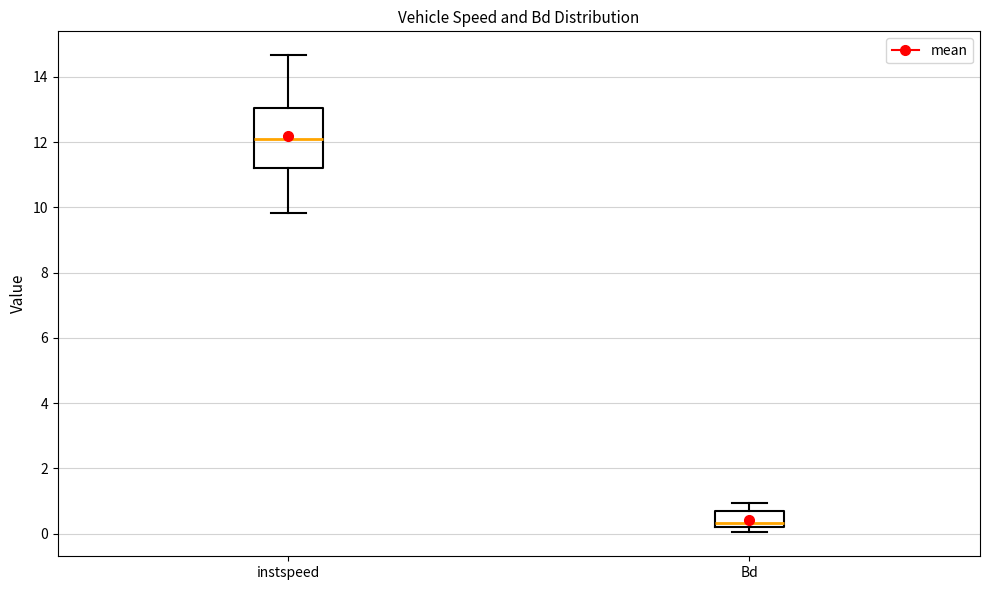

Where is the upper edge of the box for instspeed on the y-axis? The values are not printed on the chart, so give them approximately, as read against the axis.

13.0